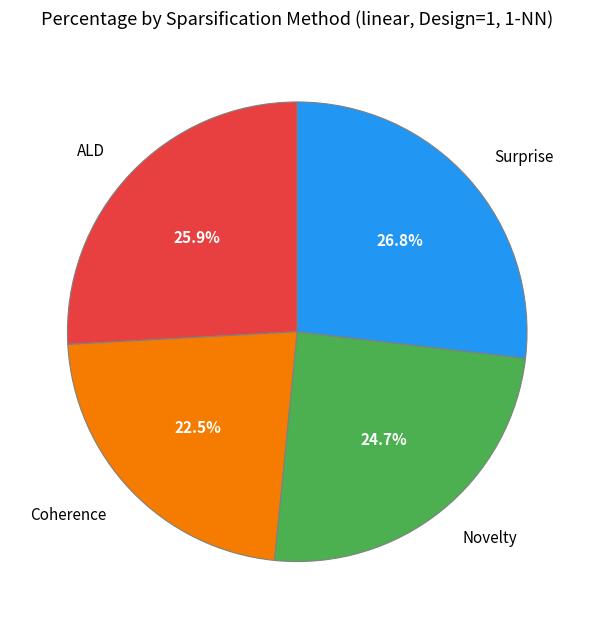

Is there any slice that represents more than half of the pie?

No